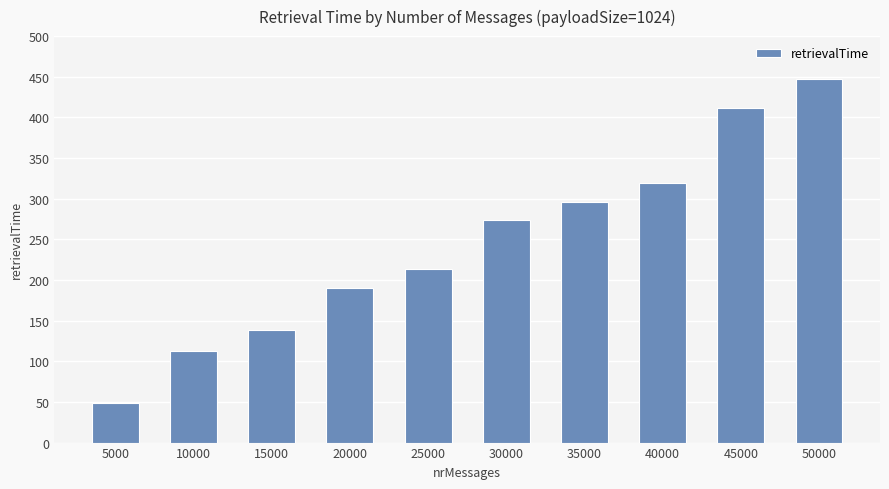

Reading right to left, what are all the values shown in this chart?

447	411	319	296	274	214	190	138	113	49